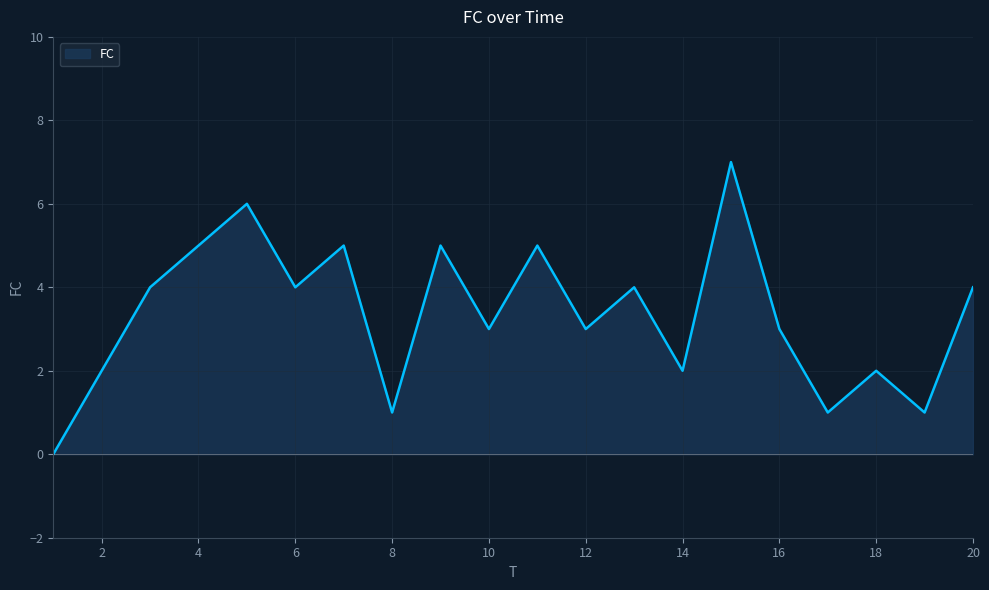

What is the greatest value displayed?

7